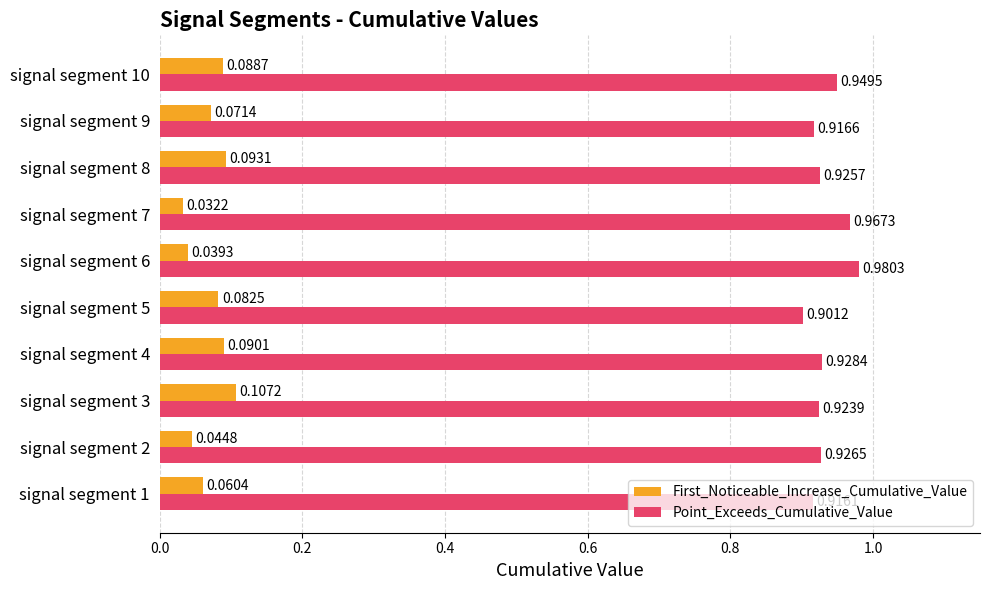

Which series has the largest range (max minus min)?

Point_Exceeds_Cumulative_Value